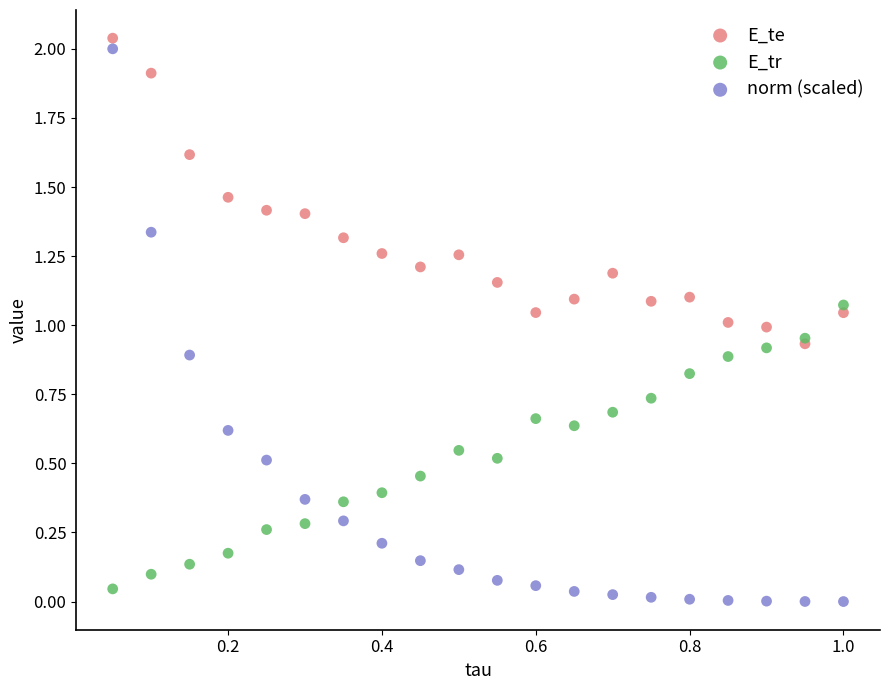

Which series reaches the maximum Y coordinate?

E_te